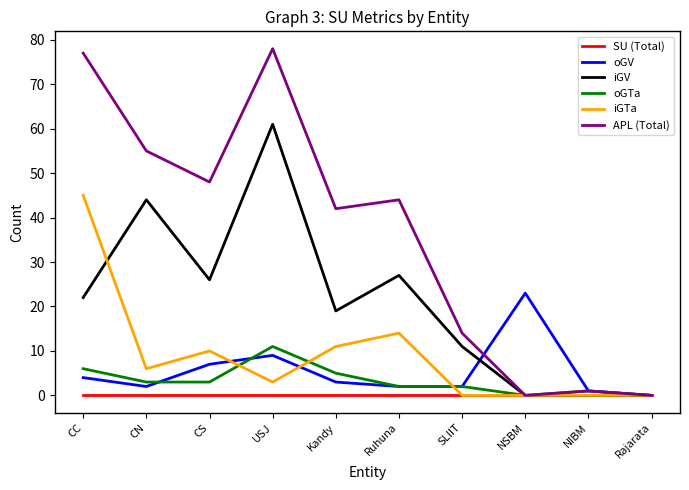

True or false: iGTa has more than 0 interior local peaks.

True